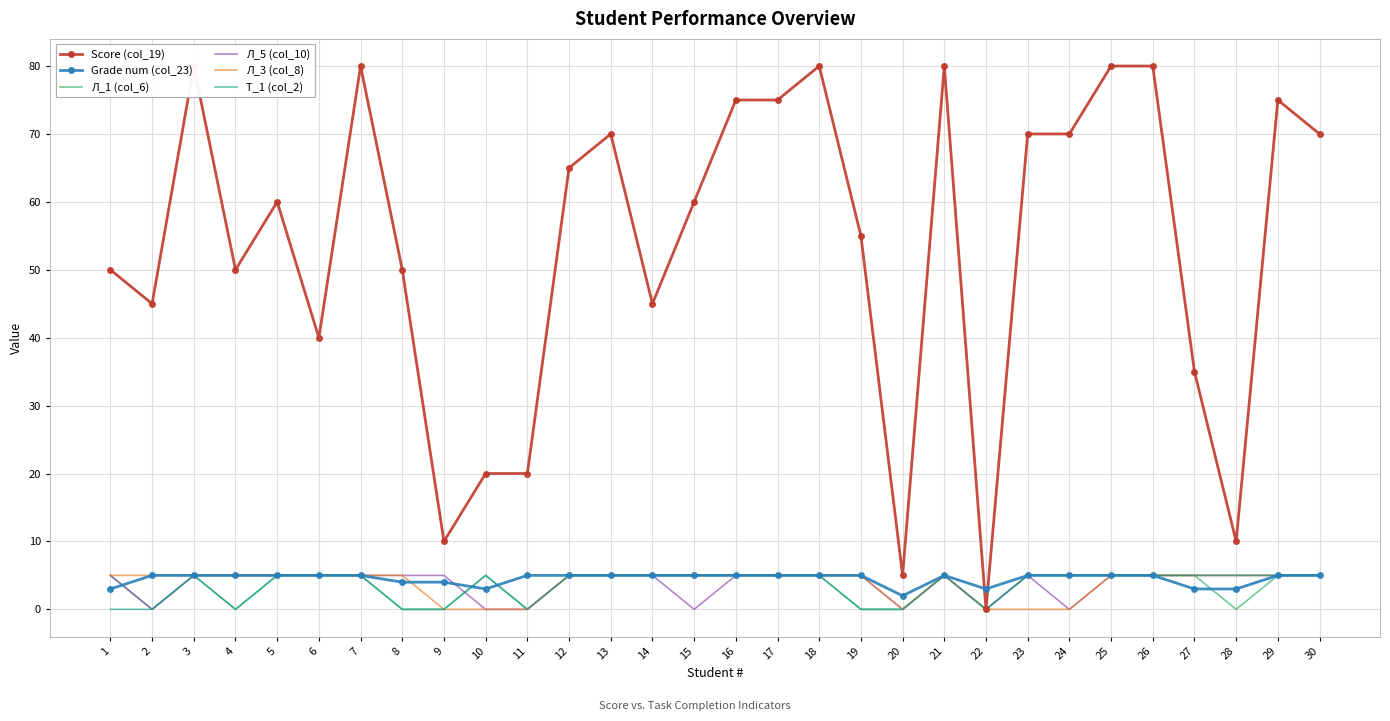

Reading right to left, what are all the values shown in this chart?

Score (col_19): 30=70	29=75	28=10	27=35	26=80	25=80	24=70	23=70	22=0	21=80	20=5	19=55	18=80	17=75	16=75	15=60	14=45	13=70	12=65	11=20	10=20	9=10	8=50	7=80	6=40	5=60	4=50	3=80	2=45	1=50
Grade num (col_23): 30=5	29=5	28=3	27=3	26=5	25=5	24=5	23=5	22=3	21=5	20=2	19=5	18=5	17=5	16=5	15=5	14=5	13=5	12=5	11=5	10=3	9=4	8=4	7=5	6=5	5=5	4=5	3=5	2=5	1=3
Л_1 (col_6): 30=5	29=5	28=0	27=5	26=5	25=5	24=5	23=5	22=0	21=5	20=0	19=0	18=5	17=5	16=5	15=5	14=5	13=5	12=5	11=0	10=5	9=0	8=0	7=5	6=5	5=5	4=0	3=5	2=0	1=5
Л_5 (col_10): 30=5	29=5	28=5	27=5	26=5	25=5	24=0	23=5	22=0	21=5	20=0	19=5	18=5	17=5	16=5	15=0	14=5	13=5	12=5	11=0	10=0	9=5	8=5	7=5	6=5	5=5	4=5	3=5	2=0	1=5
Л_3 (col_8): 30=5	29=5	28=5	27=5	26=5	25=5	24=0	23=0	22=0	21=5	20=0	19=5	18=5	17=5	16=5	15=5	14=5	13=5	12=5	11=0	10=0	9=0	8=5	7=5	6=5	5=5	4=5	3=5	2=5	1=5
Т_1 (col_2): 30=5	29=5	28=5	27=5	26=5	25=5	24=5	23=5	22=0	21=5	20=0	19=0	18=5	17=5	16=5	15=5	14=5	13=5	12=5	11=0	10=5	9=0	8=0	7=5	6=5	5=5	4=0	3=5	2=0	1=0